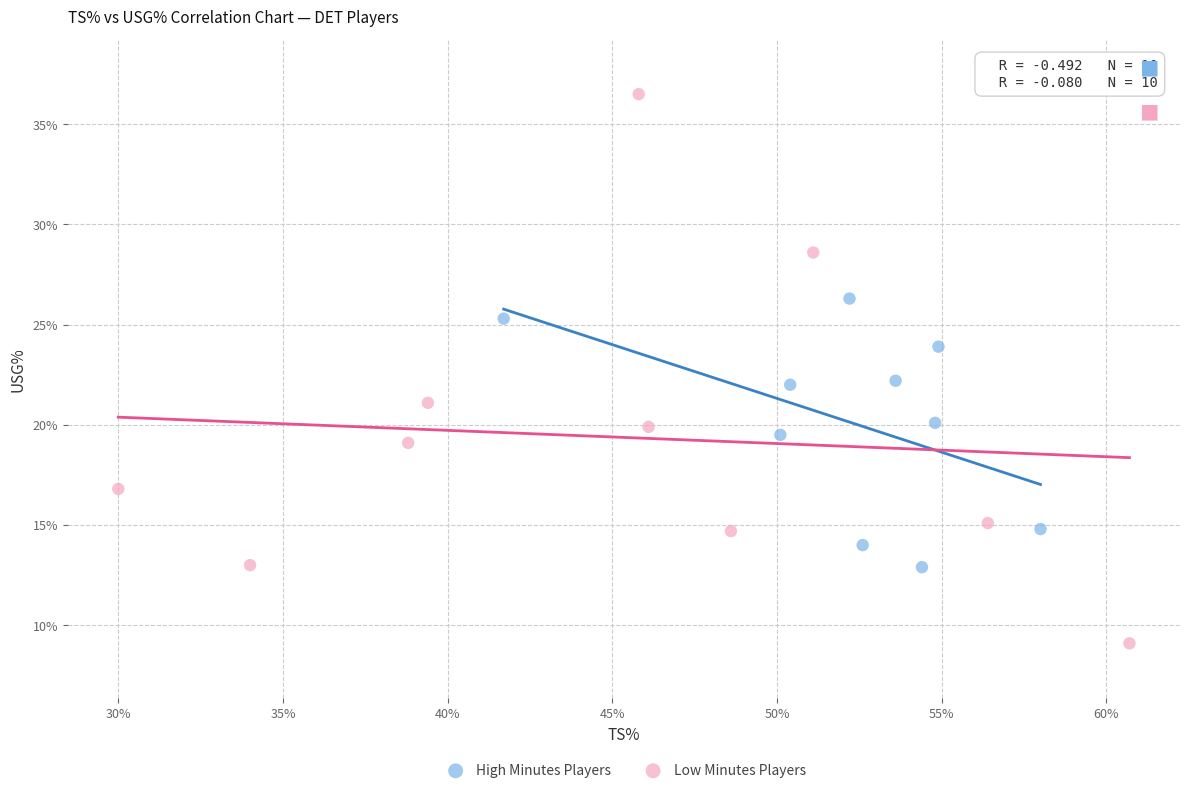

Which series reaches the maximum Y coordinate?

Low Minutes Players